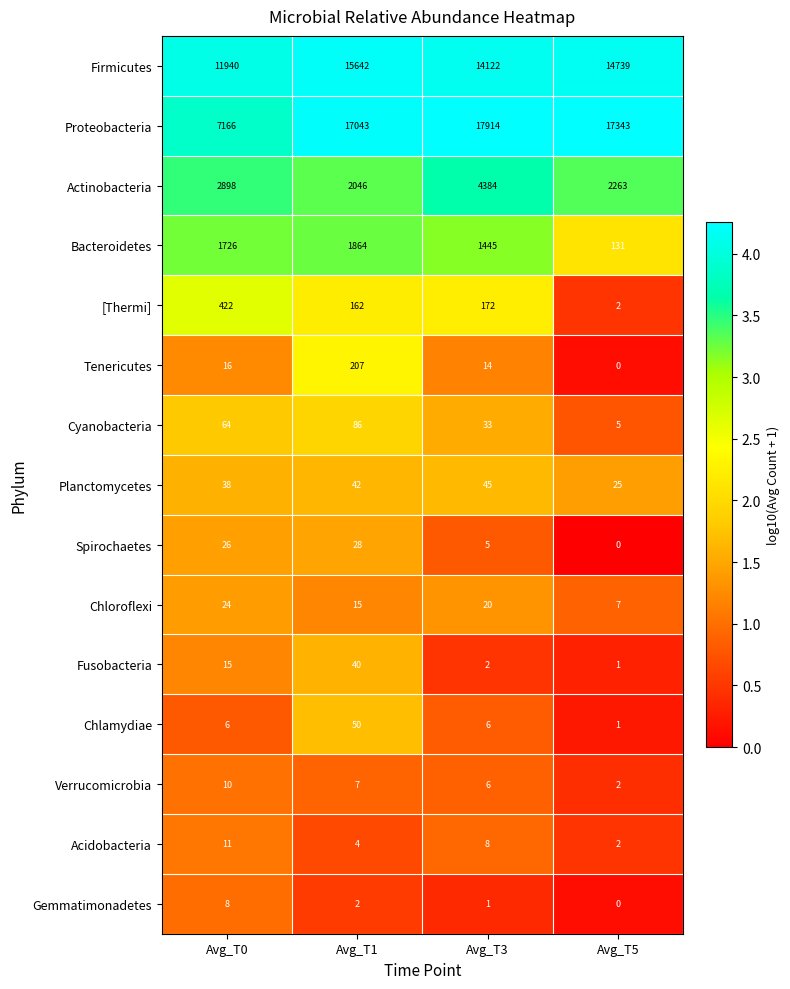

What is the greatest value displayed?

17914